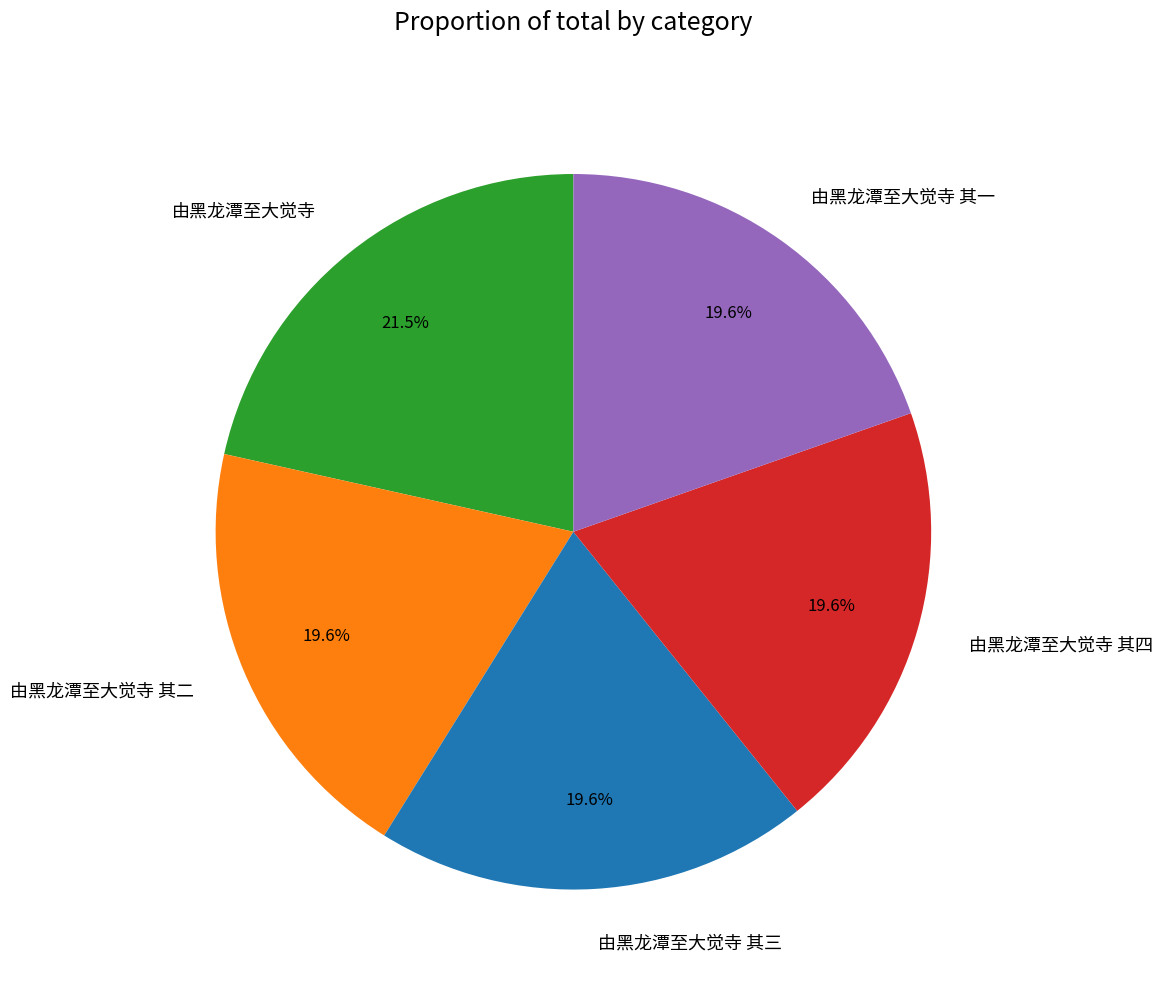

To the nearest percent, what percentage of the pie is 由黑龙潭至大觉寺 其一?

20%